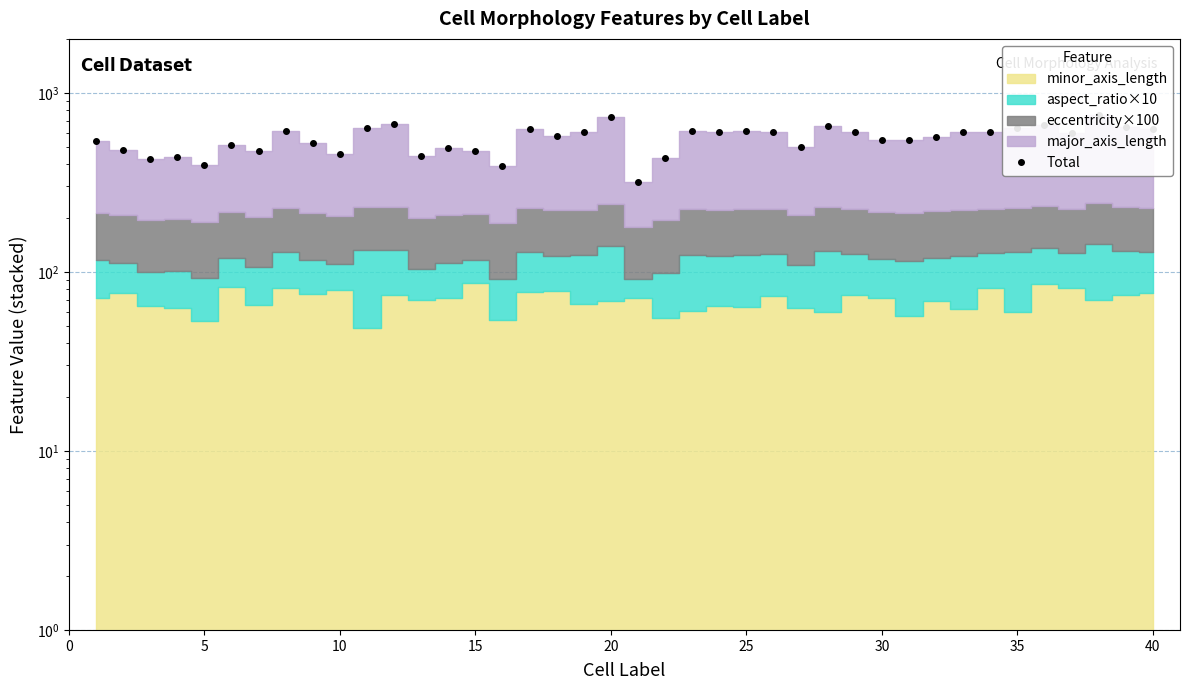

What is the average value?

555.1